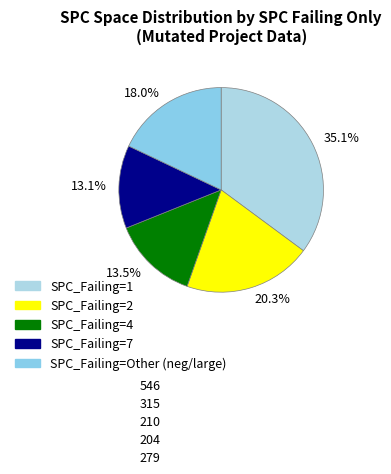

Combined, what portion of the pie is 13.5% and 20.3%?

33.8%